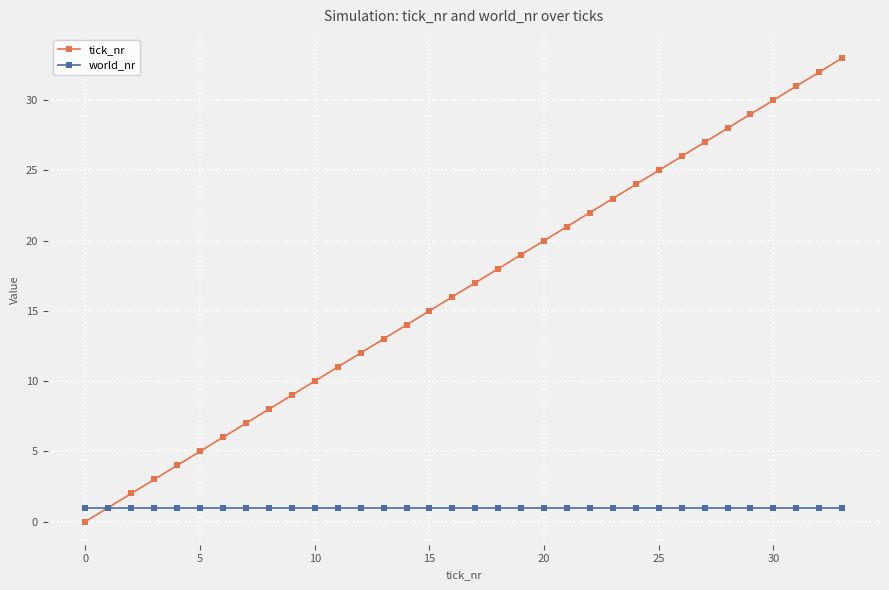

Which series has the largest range (max minus min)?

tick_nr